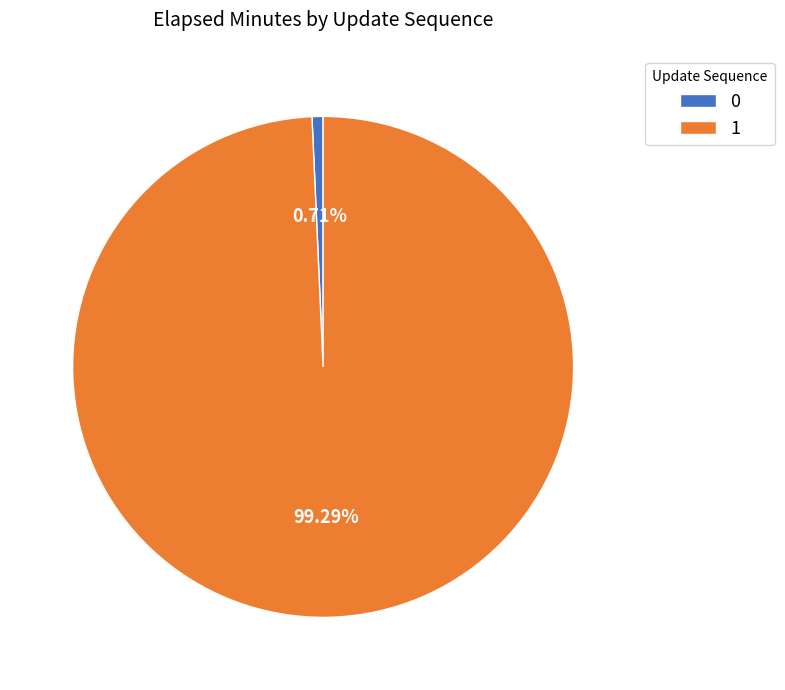

Which slice represents more than half of the pie?

1